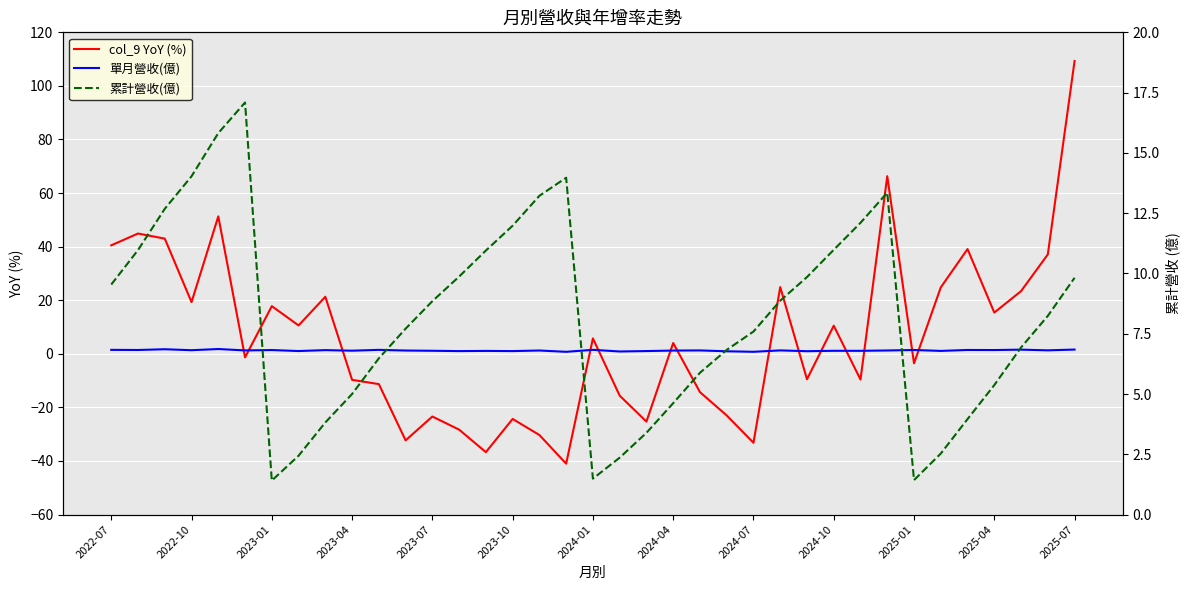

What are all the series names shown in the legend?

col_9 YoY (%), 單月營收(億), 累計營收(億)